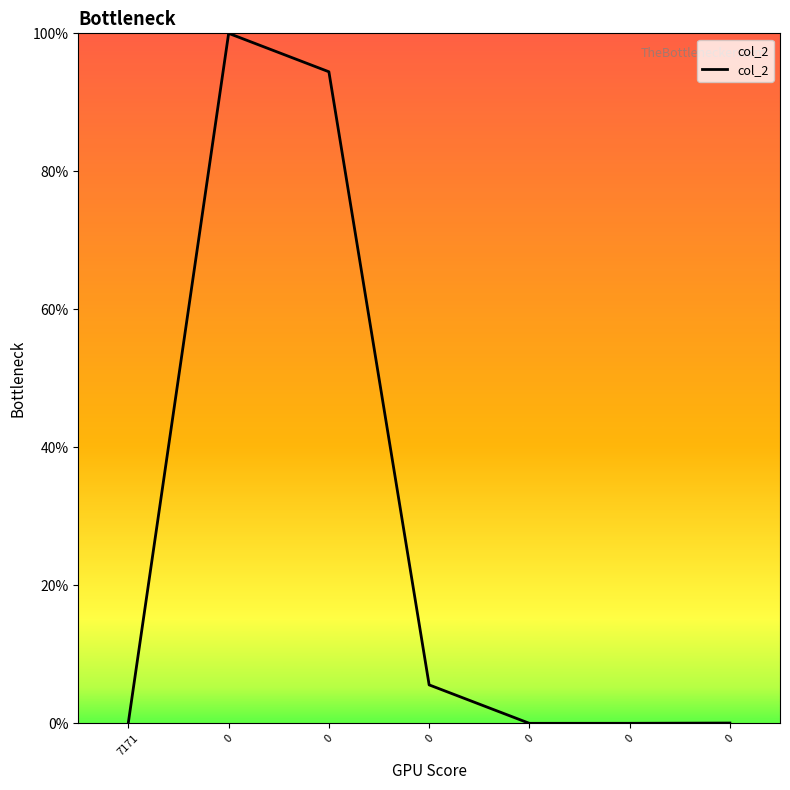

Which has a higher value, 7171 or 0?

7171